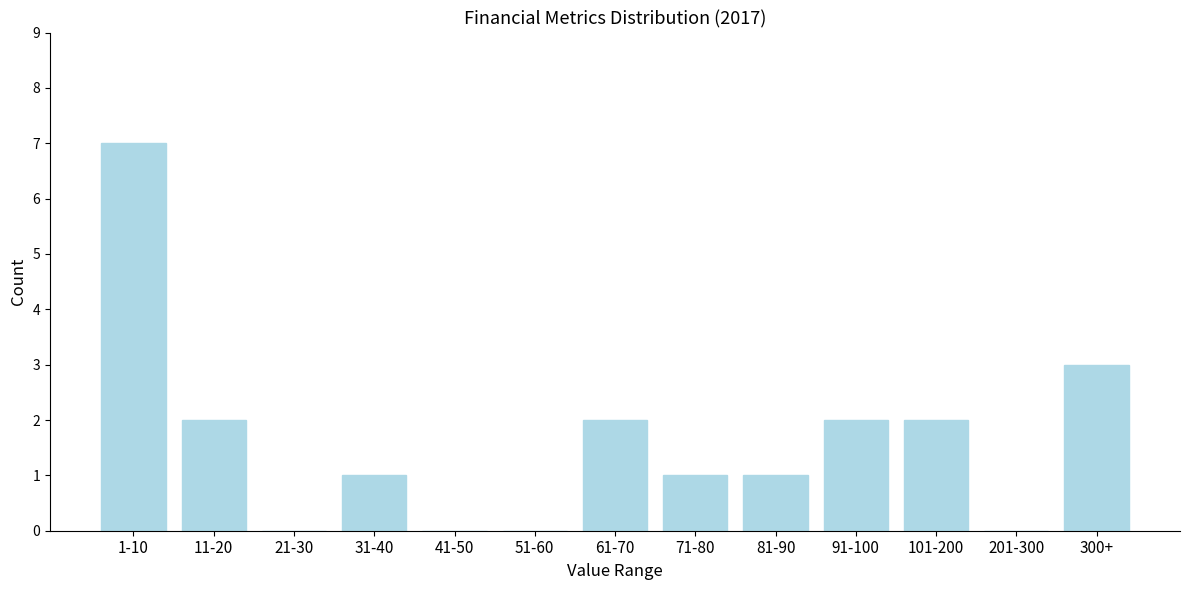

Reading left to right, list all the values displayed in this chart.

1-10=7	11-20=2	21-30=0	31-40=1	41-50=0	51-60=0	61-70=2	71-80=1	81-90=1	91-100=2	101-200=2	201-300=0	300+=3